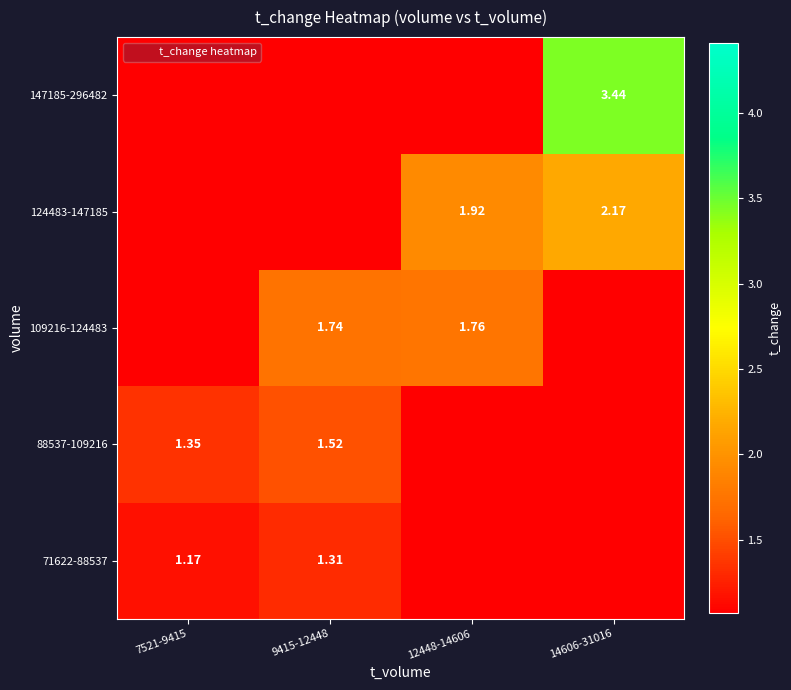

Which category has the lowest value in the 88537-109216 series?

12448-14606